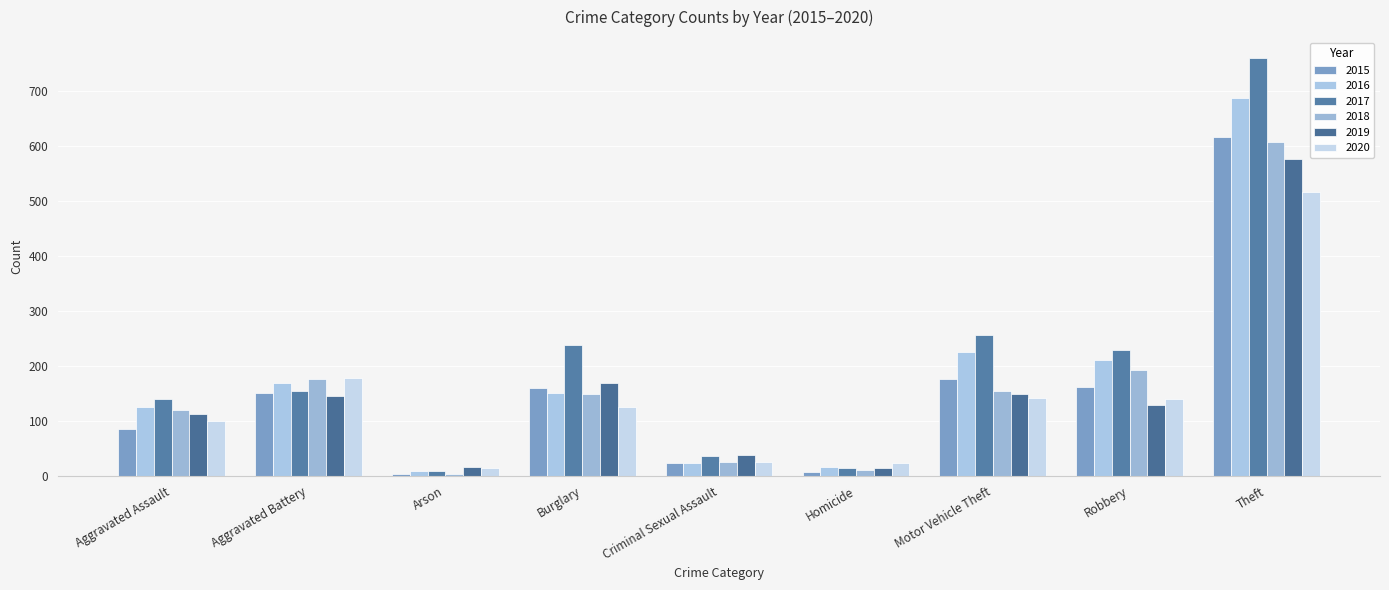

At which label does 2016 first exceed 151?

Aggravated Battery